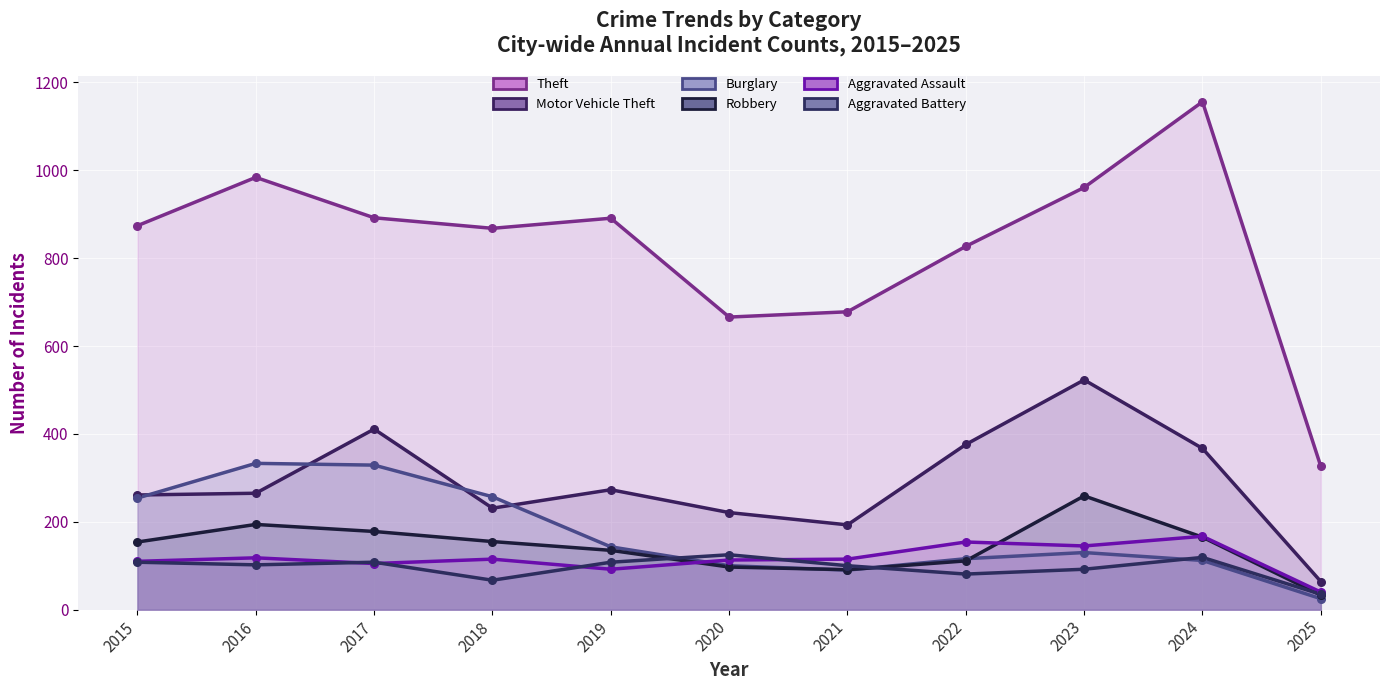

What is the total value across all series at 2017?

2023